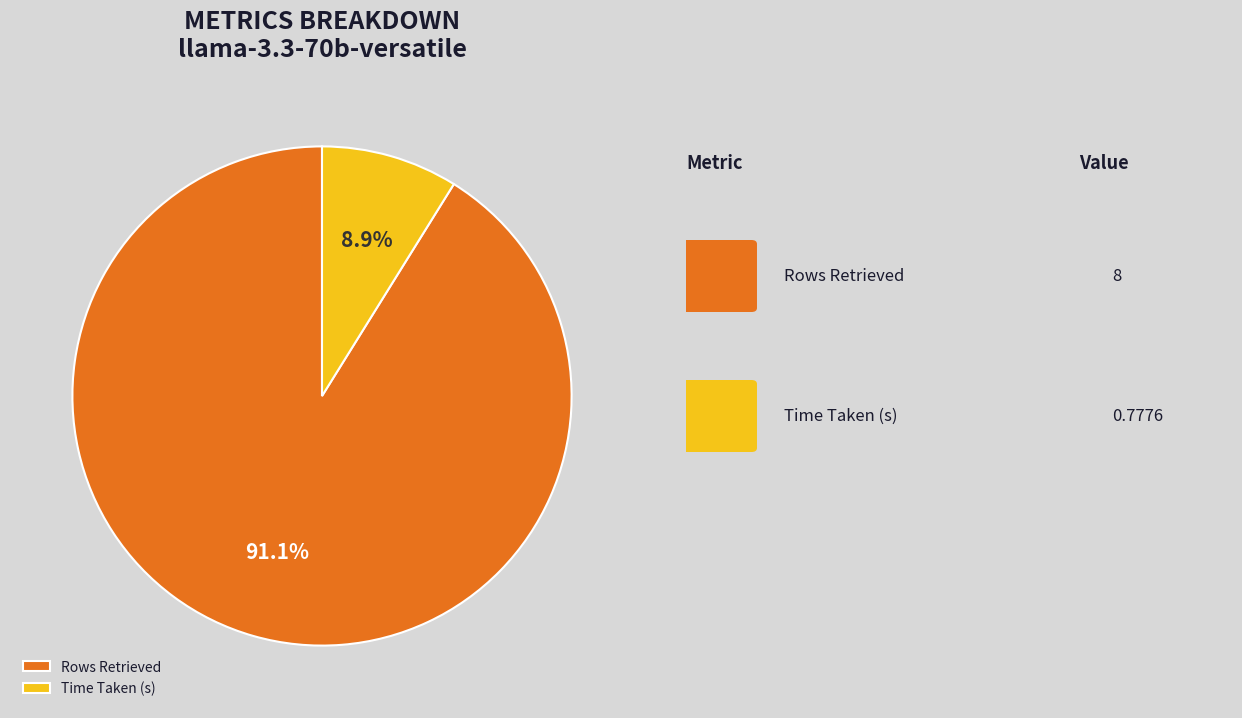

Does Rows Retrieved account for over 50% of the chart?

Yes